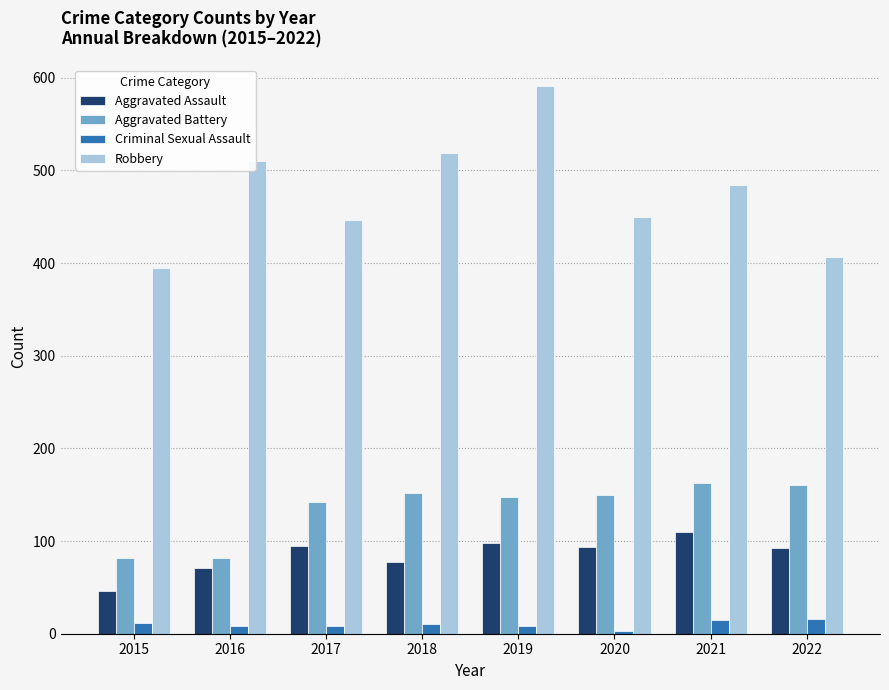

How many groups of bars are there?

8